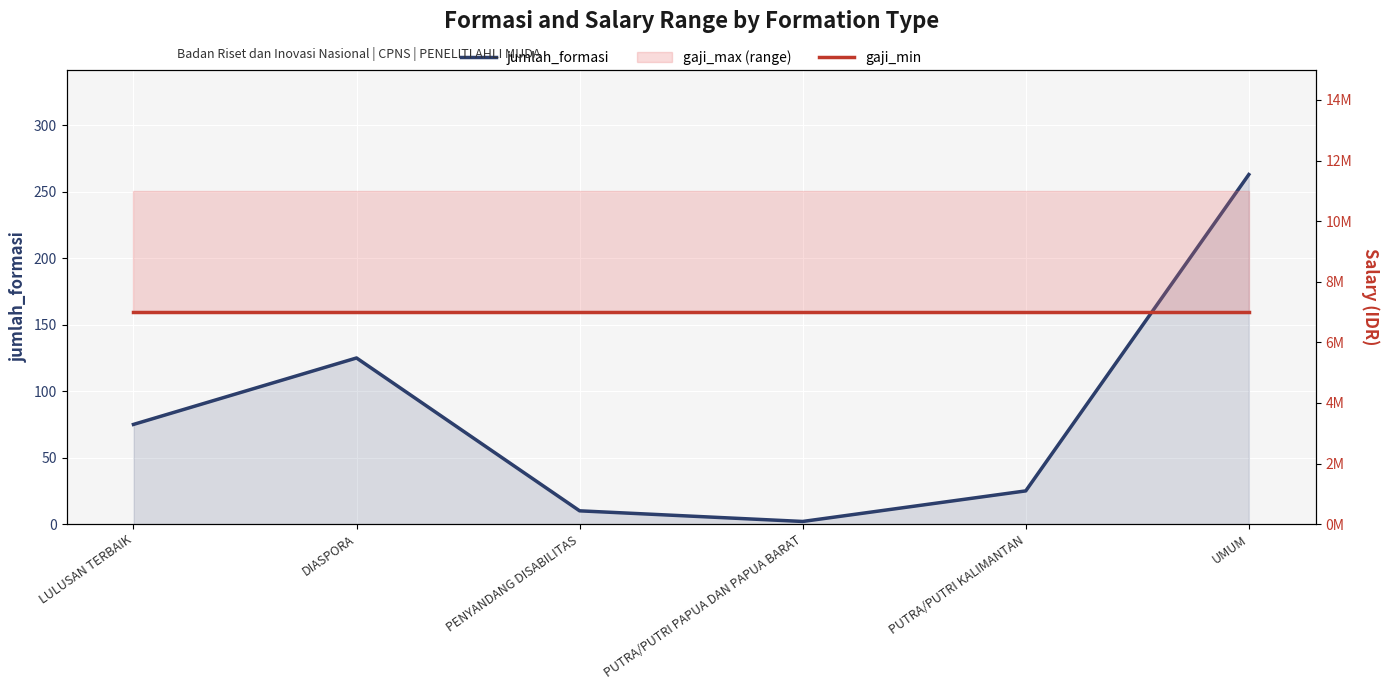

What is the label of the 5th point from the right?

DIASPORA